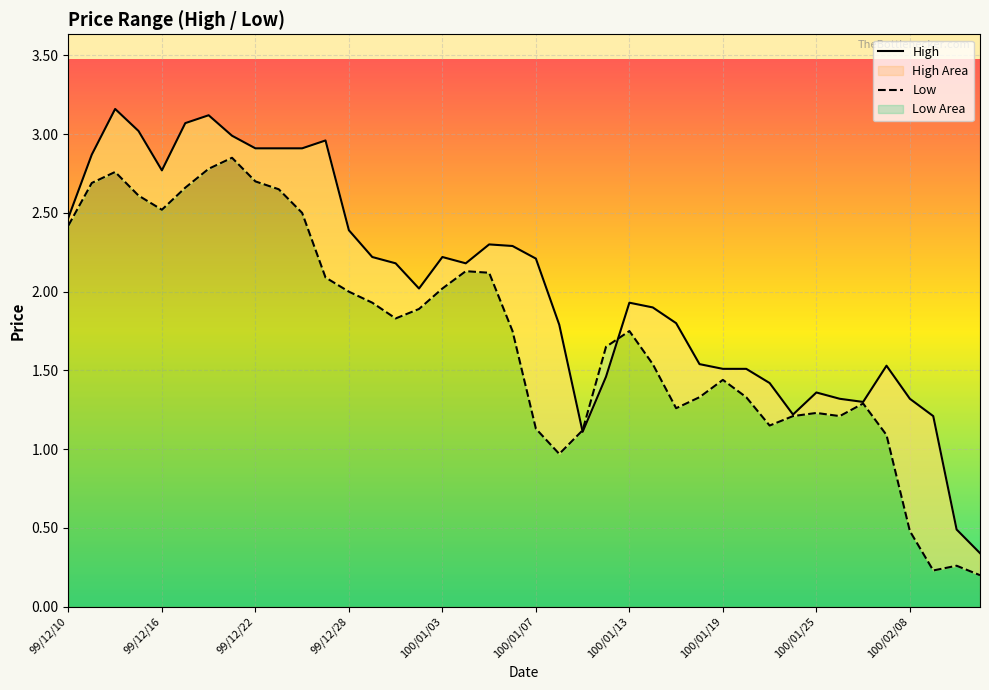

Which series ends up on top after the final intersection of Low and High?

High